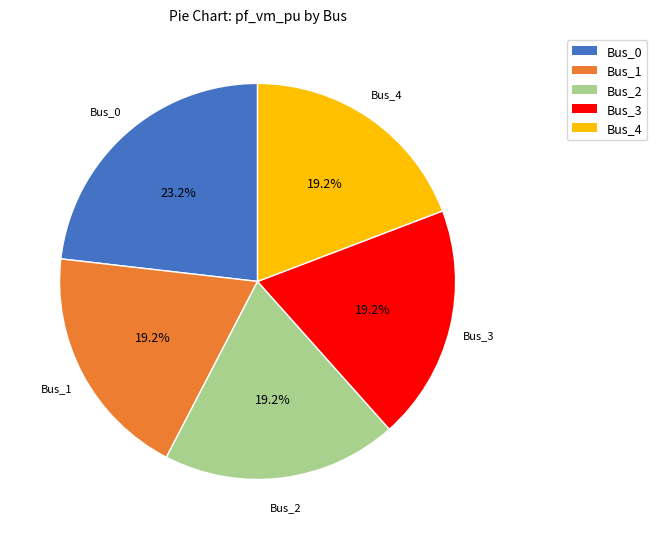

Combined, do Bus_4 and Bus_2 account for over 50%?

No